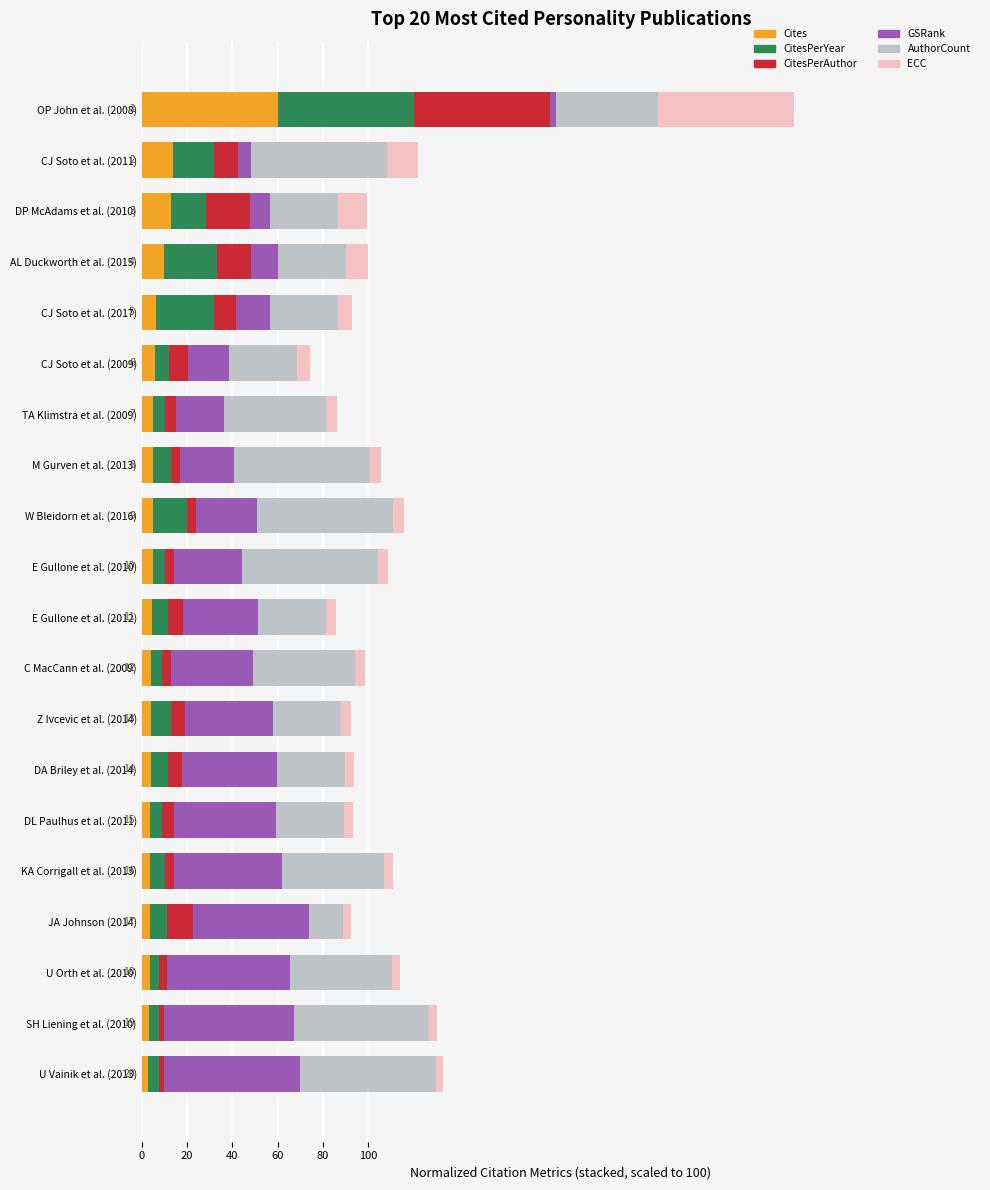

At which label does Cites reach its peak?

OP John et al. (2008)